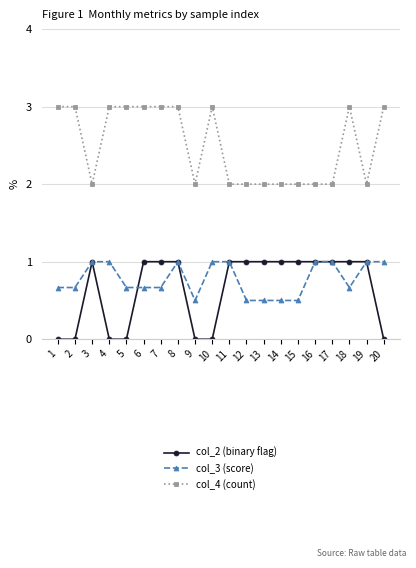

True or false: col_4 (count) has a value of 1.8 at 18.

False